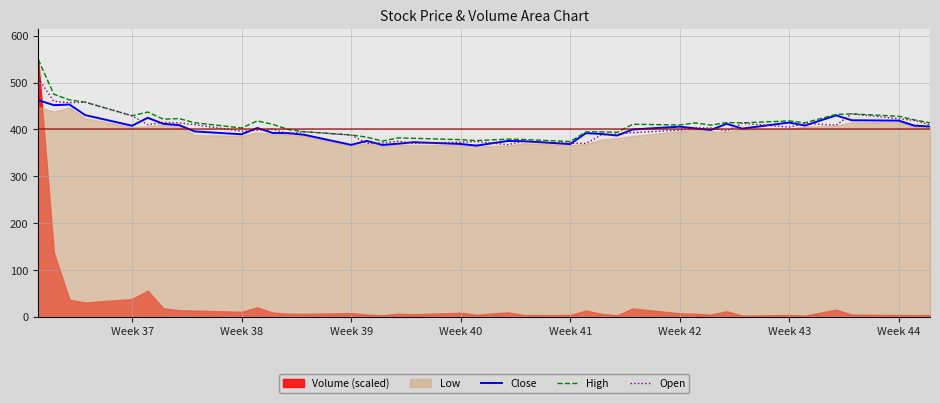

What is the highest value of the Close series?

462.4